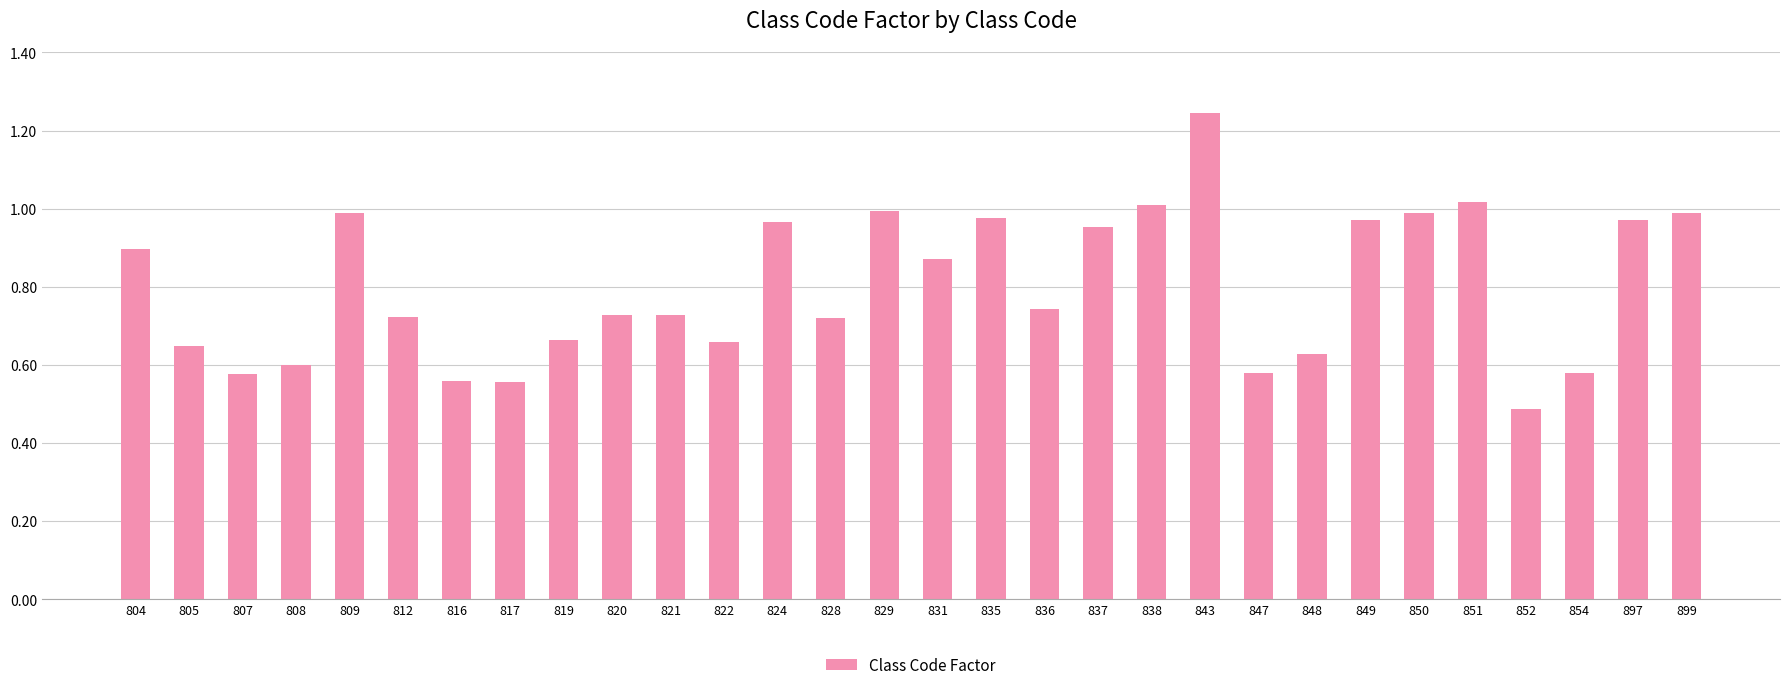

Which label corresponds to the smallest value in the chart?

852